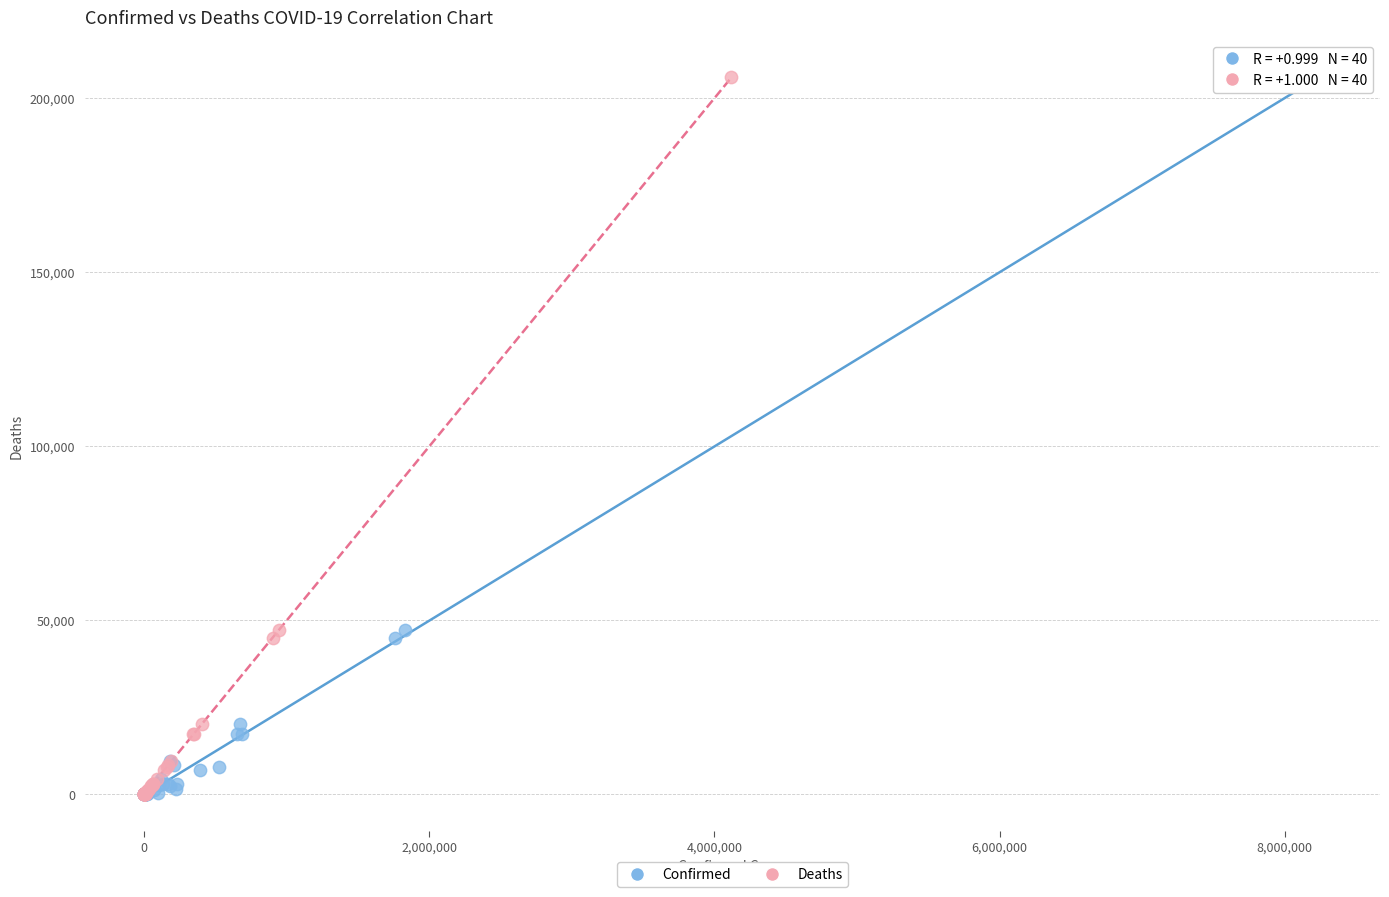

What are all the series names shown in the legend?

Confirmed, Deaths